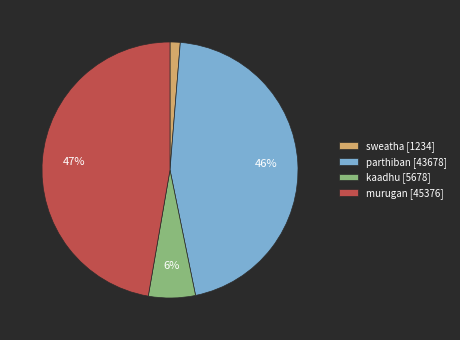

Between kaadhu [5678] and murugan [45376], which is larger?

murugan [45376]